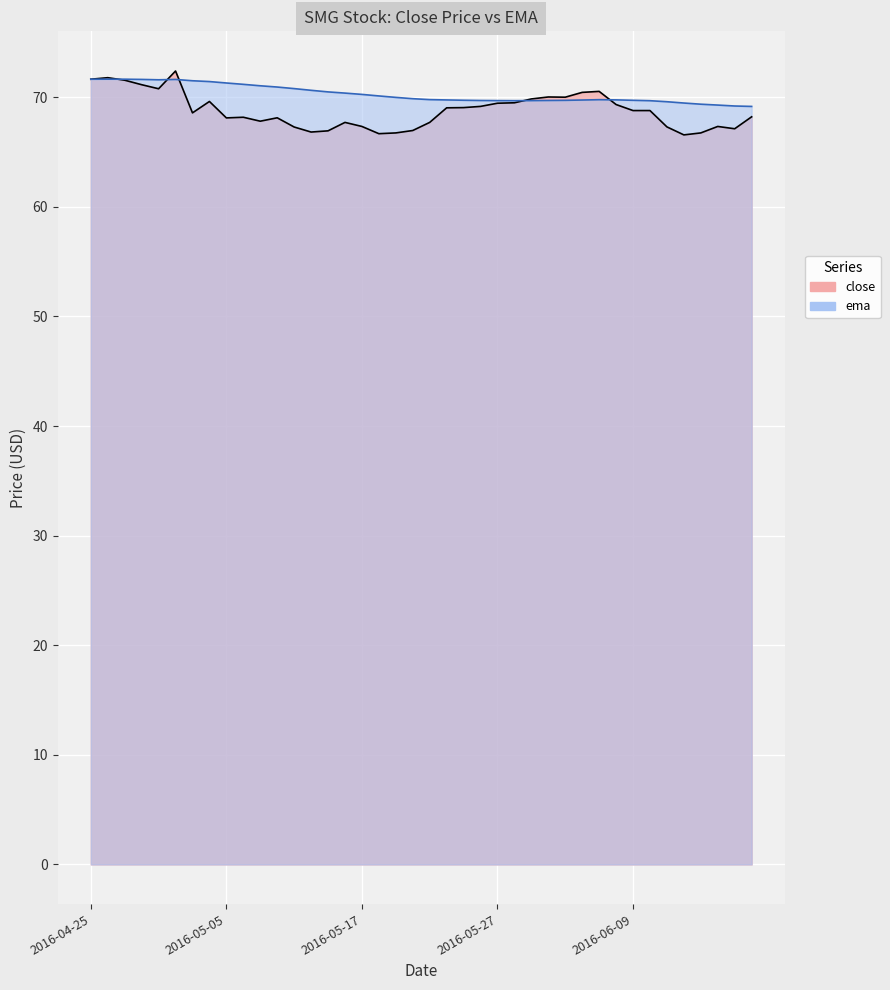

How many distinct data groups are displayed?

1